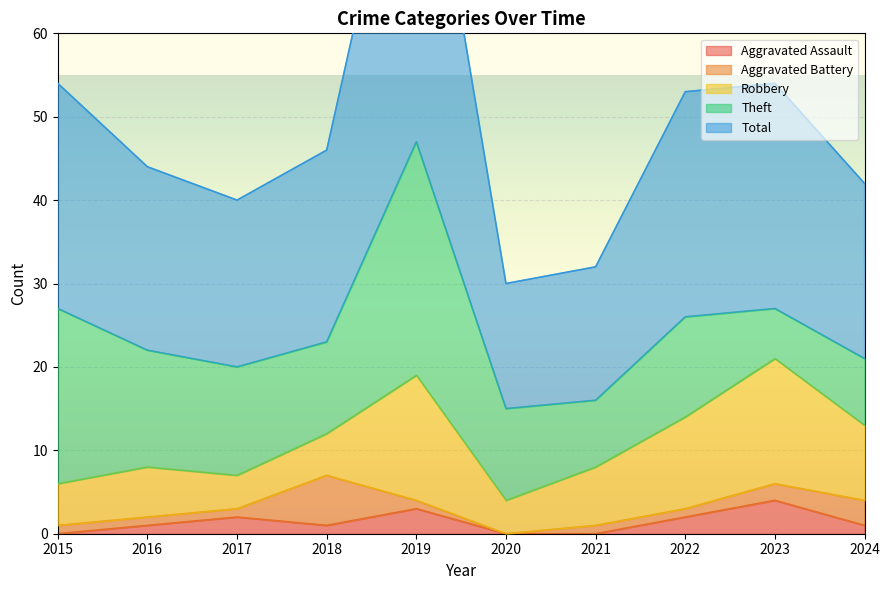

Is the value of Robbery at 2022 greater than the value of Aggravated Assault at 2015?

Yes